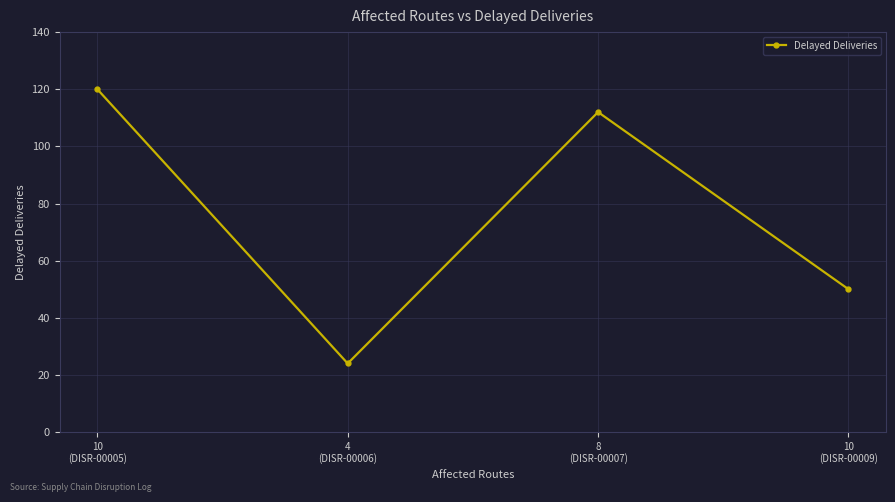

What position from the right is 8
(DISR-00007)?

2